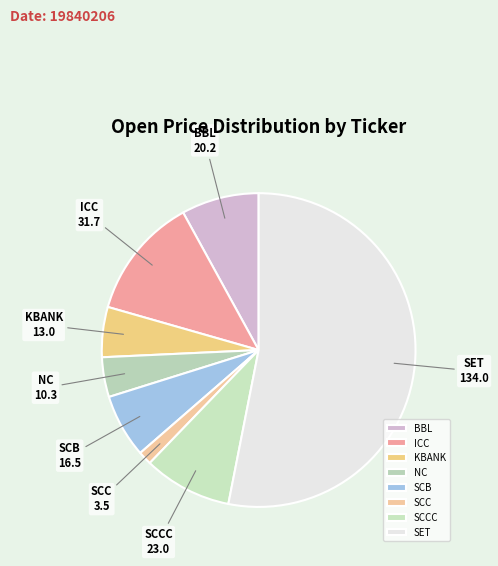

How many segments does this pie chart have?

8